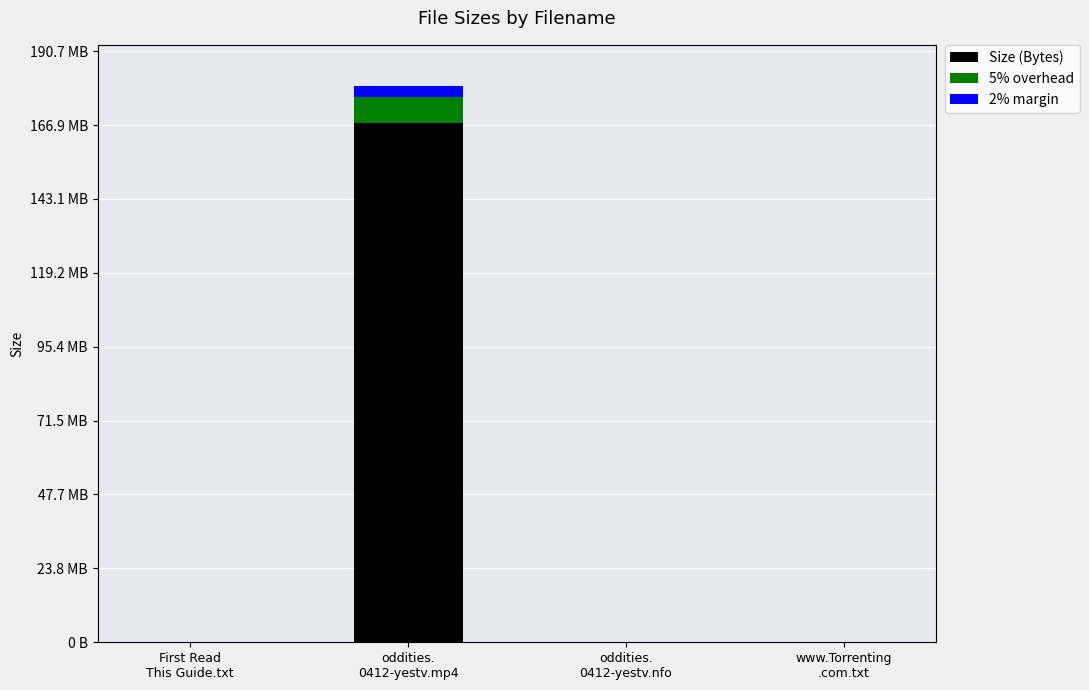

What is the difference between the second highest and minimum values in the 2% margin series?

4.4